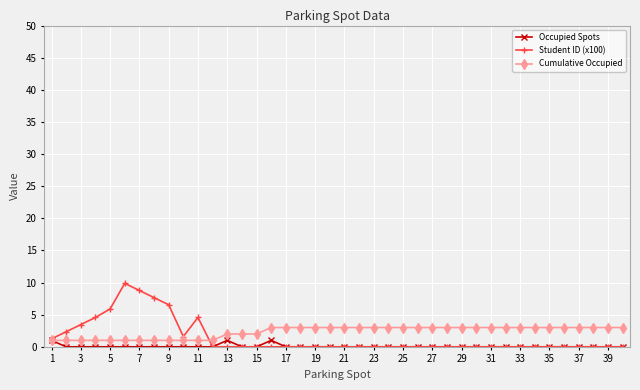

Which series has the widest spread of values?

Student ID (x100)